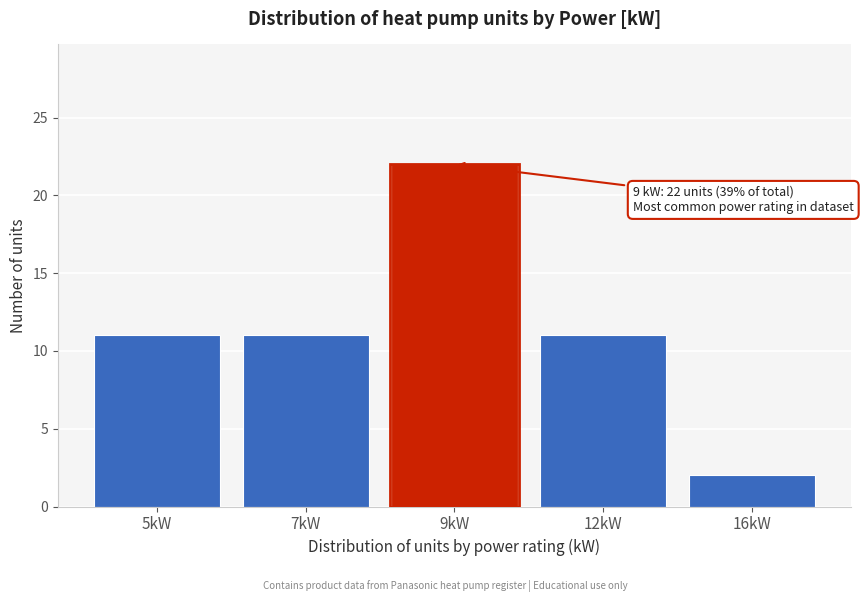

Reading left to right, what are all the values shown in this chart?

5kW=11	7kW=11	9kW=22	12kW=11	16kW=2